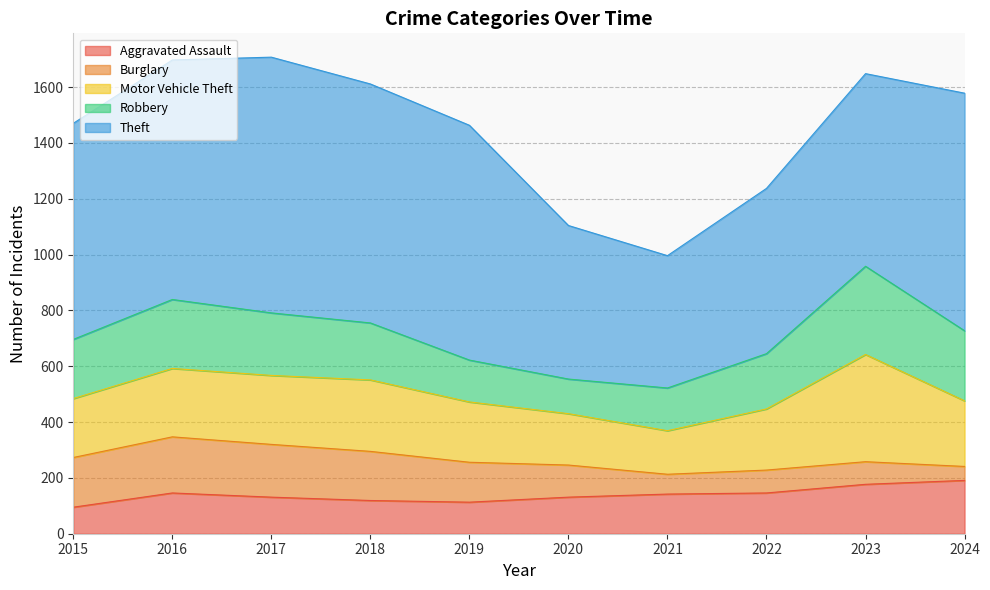

How many data points in Aggravated Assault are less than 142?

5